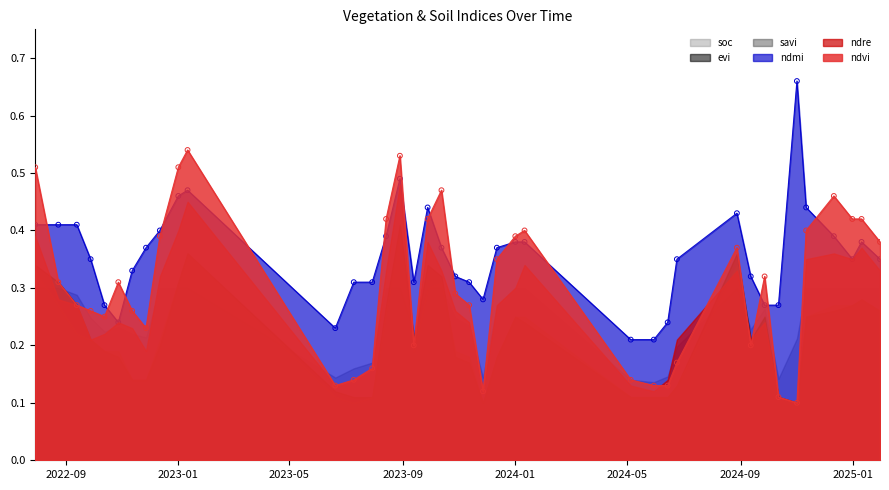

Which series reaches the minimum Y coordinate?

ndvi